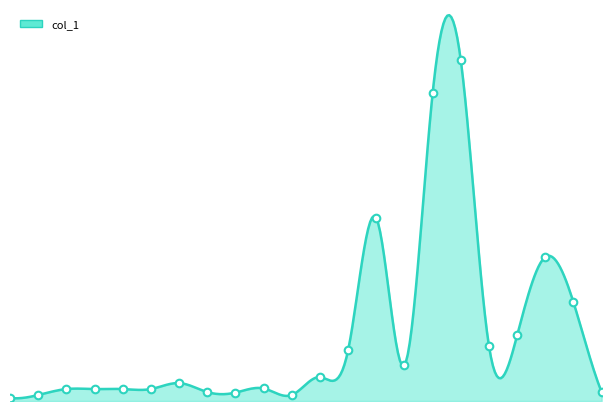

What is the ratio of the value at 105/09/30 to the value at 105/10/31?

0.7